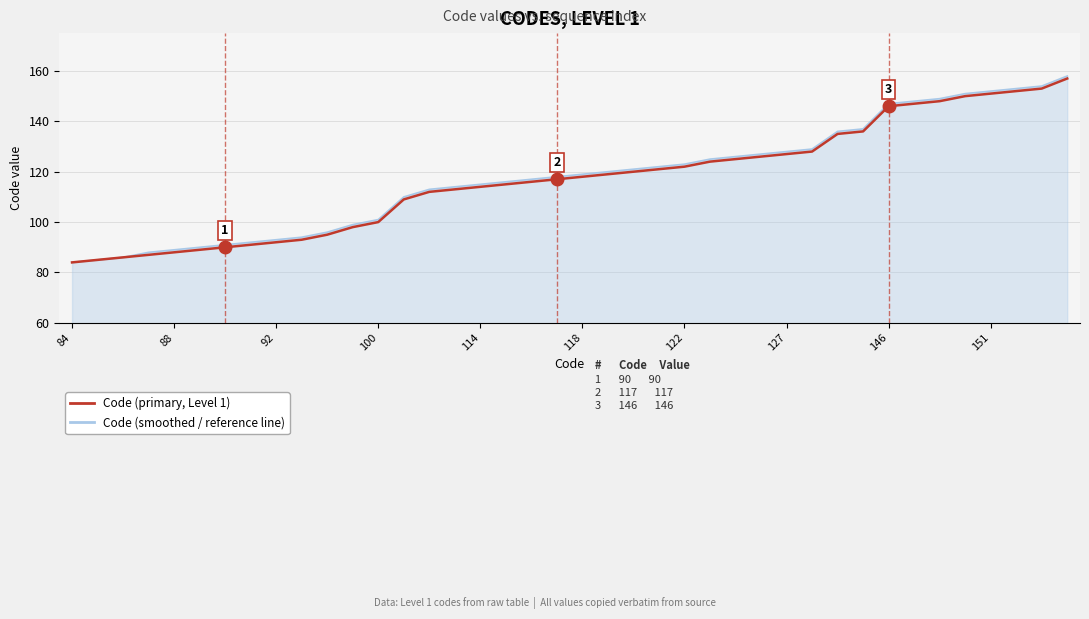

What is the minimum value for Code (smoothed / reference line)?

84